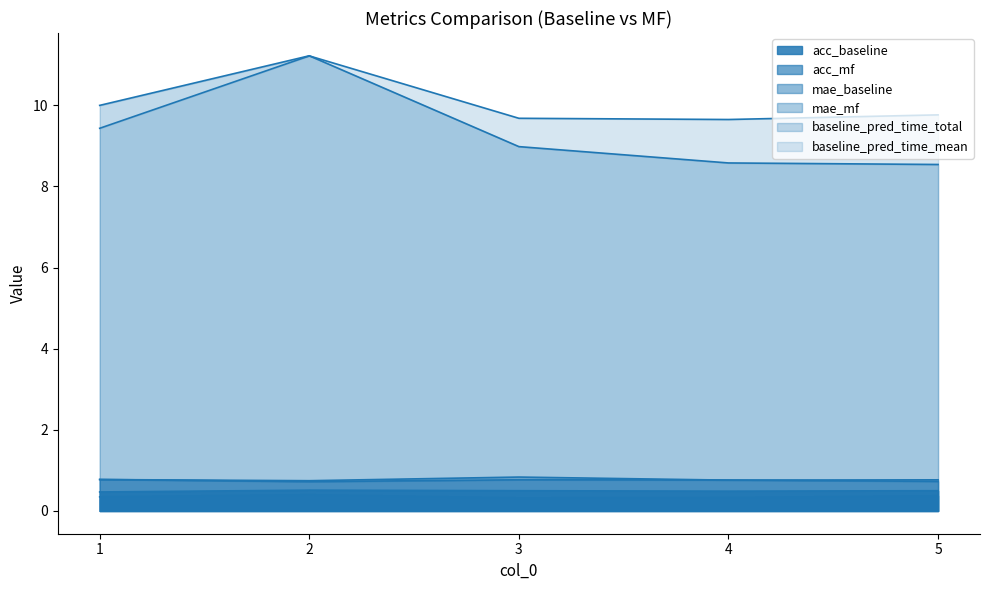

Reading right to left, transcribe all the data shown in this chart.

acc_baseline: 5=0.5	4=0.5	3=0.5	2=0.5	1=0.5
acc_mf: 5=0.4	4=0.3	3=0.3	2=0.4	1=0.3
mae_baseline: 5=0.7	4=0.8	3=0.8	2=0.7	1=0.8
mae_mf: 5=0.8	4=0.8	3=0.8	2=0.7	1=0.8
baseline_pred_time_total: 5=8.5	4=8.6	3=9.0	2=11.2	1=10.0
baseline_pred_time_mean: 5=9.8	4=9.6	3=9.7	2=11.2	1=9.4